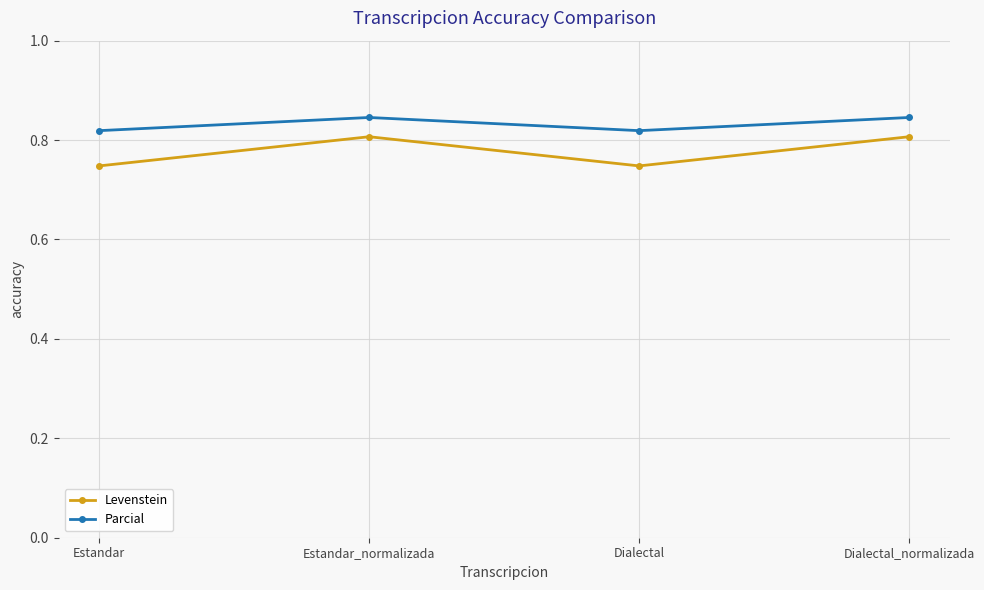

What is the total value across all series at Dialectal_normalizada?

1.7